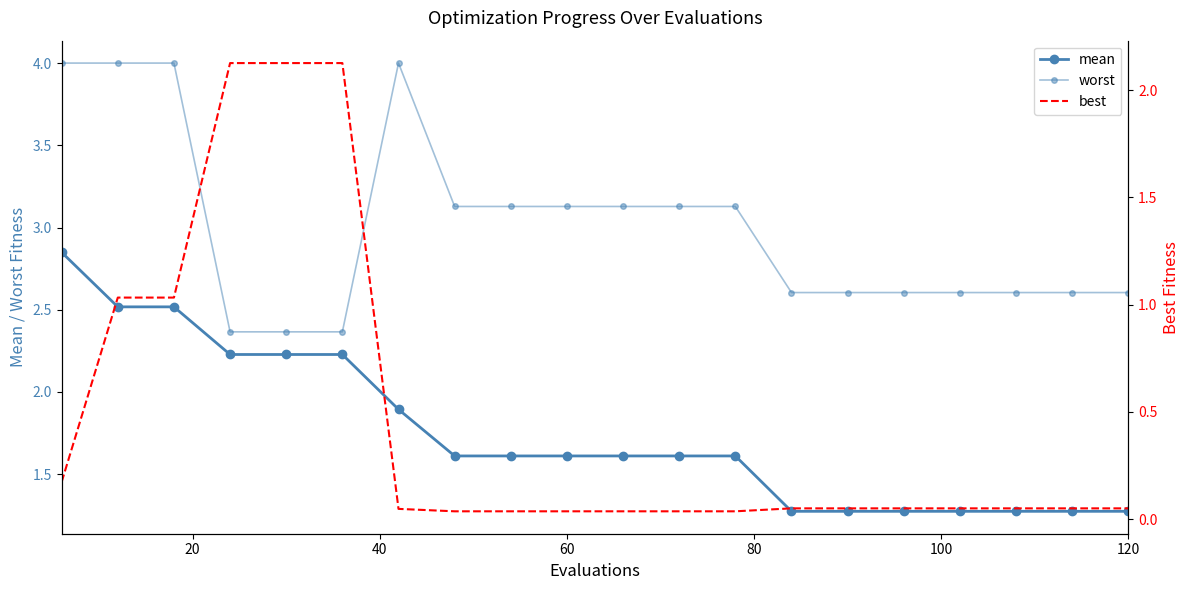

How many categories are shown in the chart?

20